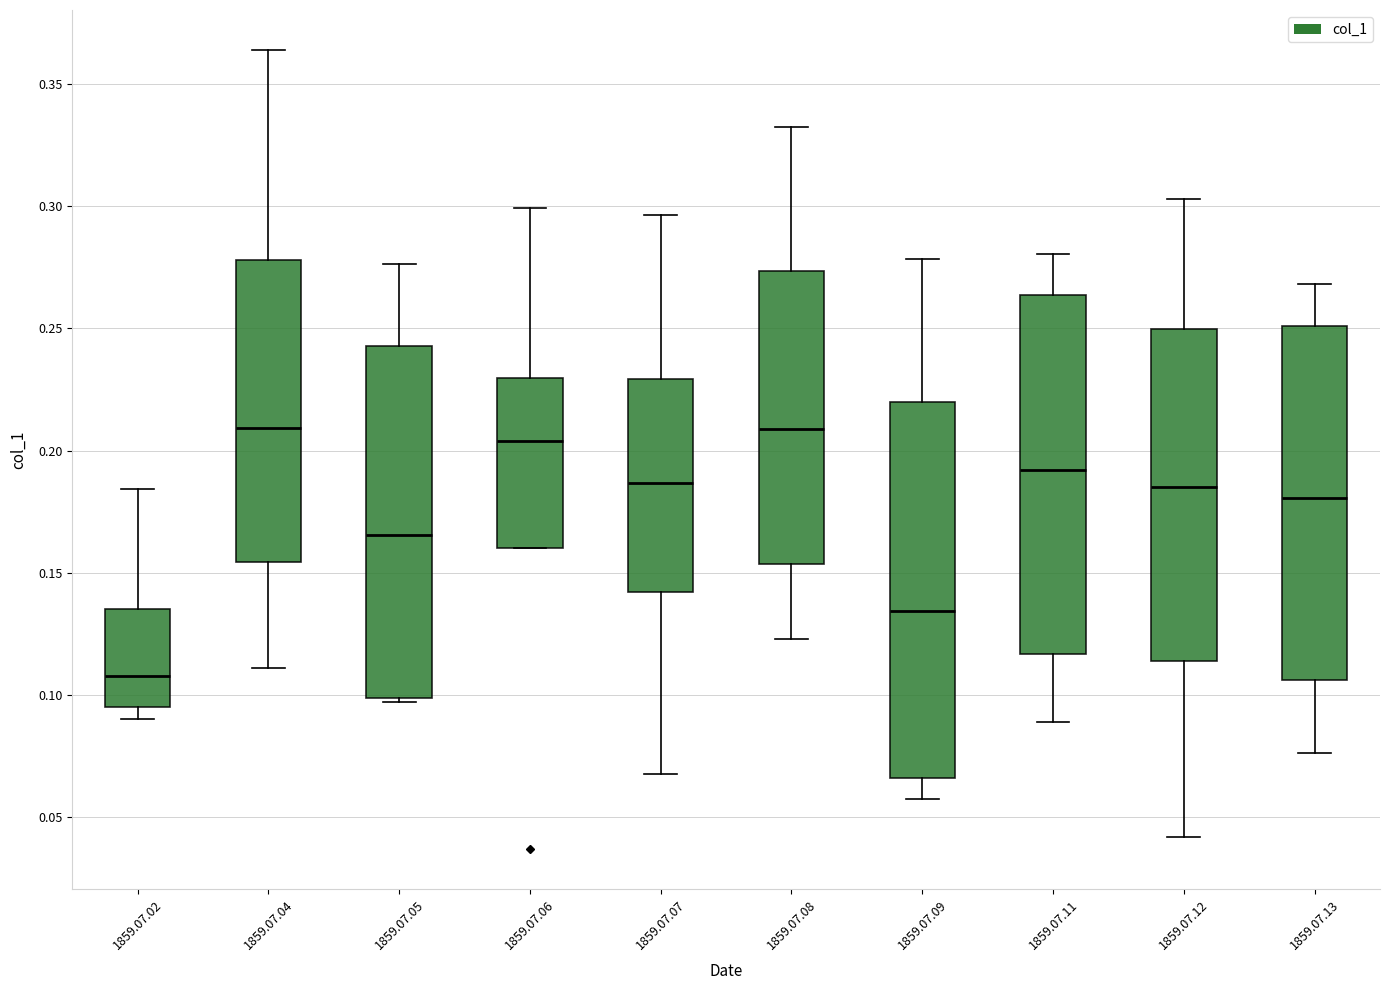

Reading left to right, read every box against the y-axis: the position of its median line, the range the box covers, and the ends of its whiskers. The values are not printed on the chart, so give them approximately, as read against the axis.

1859.07.02: median 0.110, box 0.095 to 0.135, whiskers 0.090 to 0.185
1859.07.04: median 0.210, box 0.155 to 0.280, whiskers 0.110 to 0.365
1859.07.05: median 0.165, box 0.100 to 0.245, whiskers 0.095 to 0.275
1859.07.06: median 0.205, box 0.160 to 0.230, whiskers 0.160 to 0.300
1859.07.07: median 0.185, box 0.140 to 0.230, whiskers 0.070 to 0.295
1859.07.08: median 0.210, box 0.155 to 0.275, whiskers 0.125 to 0.335
1859.07.09: median 0.135, box 0.065 to 0.220, whiskers 0.060 to 0.280
1859.07.11: median 0.190, box 0.115 to 0.265, whiskers 0.090 to 0.280
1859.07.12: median 0.185, box 0.115 to 0.250, whiskers 0.040 to 0.305
1859.07.13: median 0.180, box 0.105 to 0.250, whiskers 0.075 to 0.270